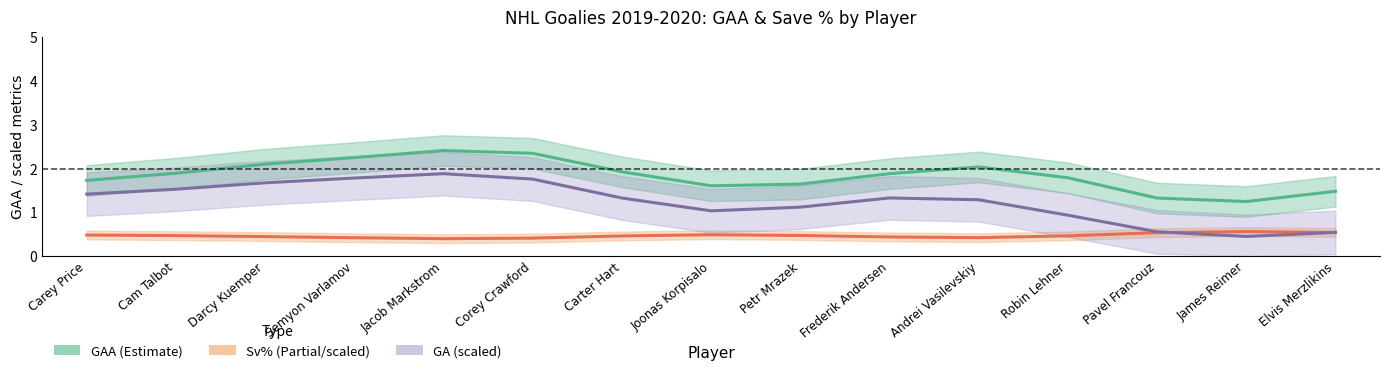

Which has a higher value, Frederik Andersen or Darcy Kuemper?

Darcy Kuemper